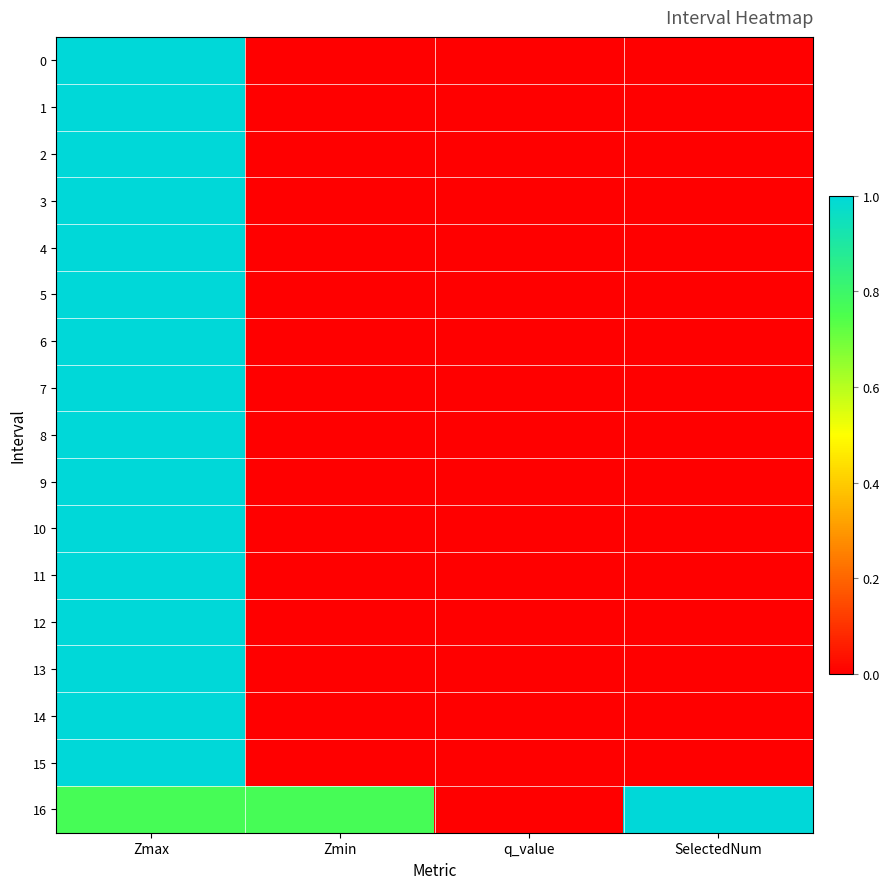

Reading left to right, list all the values displayed in this chart.

0: Zmax=1.0	Zmin=0.0	q_value=0.0	SelectedNum=0.0
1: Zmax=1.0	Zmin=0.0	q_value=0.0	SelectedNum=0.0
2: Zmax=1.0	Zmin=0.0	q_value=0.0	SelectedNum=0.0
3: Zmax=1.0	Zmin=0.0	q_value=0.0	SelectedNum=0.0
4: Zmax=1.0	Zmin=0.0	q_value=0.0	SelectedNum=0.0
5: Zmax=1.0	Zmin=0.0	q_value=0.0	SelectedNum=0.0
6: Zmax=1.0	Zmin=0.0	q_value=0.0	SelectedNum=0.0
7: Zmax=1.0	Zmin=0.0	q_value=0.0	SelectedNum=0.0
8: Zmax=1.0	Zmin=0.0	q_value=0.0	SelectedNum=0.0
9: Zmax=1.0	Zmin=0.0	q_value=0.0	SelectedNum=0.0
10: Zmax=1.0	Zmin=0.0	q_value=0.0	SelectedNum=0.0
11: Zmax=1.0	Zmin=0.0	q_value=0.0	SelectedNum=0.0
12: Zmax=1.0	Zmin=0.0	q_value=0.0	SelectedNum=0.0
13: Zmax=1.0	Zmin=0.0	q_value=0.0	SelectedNum=0.0
14: Zmax=1.0	Zmin=0.0	q_value=0.0	SelectedNum=0.0
15: Zmax=1.0	Zmin=0.0	q_value=0.0	SelectedNum=0.0
16: Zmax=0.8	Zmin=0.8	q_value=-0.0	SelectedNum=1.0